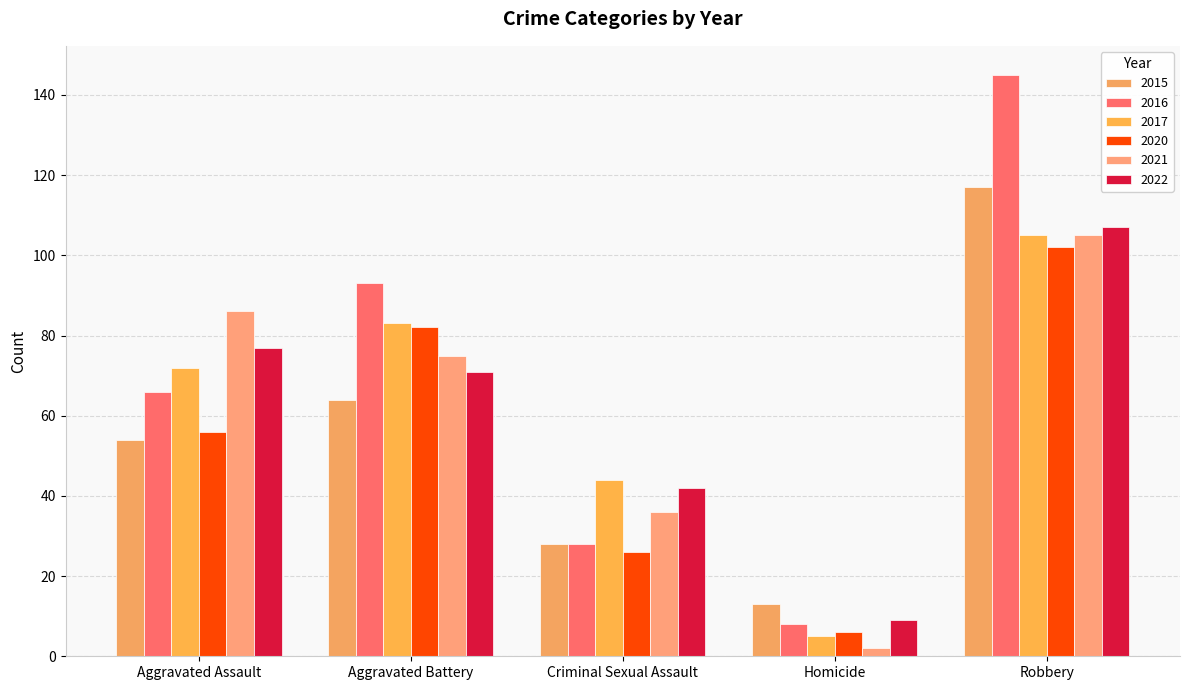

Which has a higher value, Aggravated Assault or Robbery?

Robbery